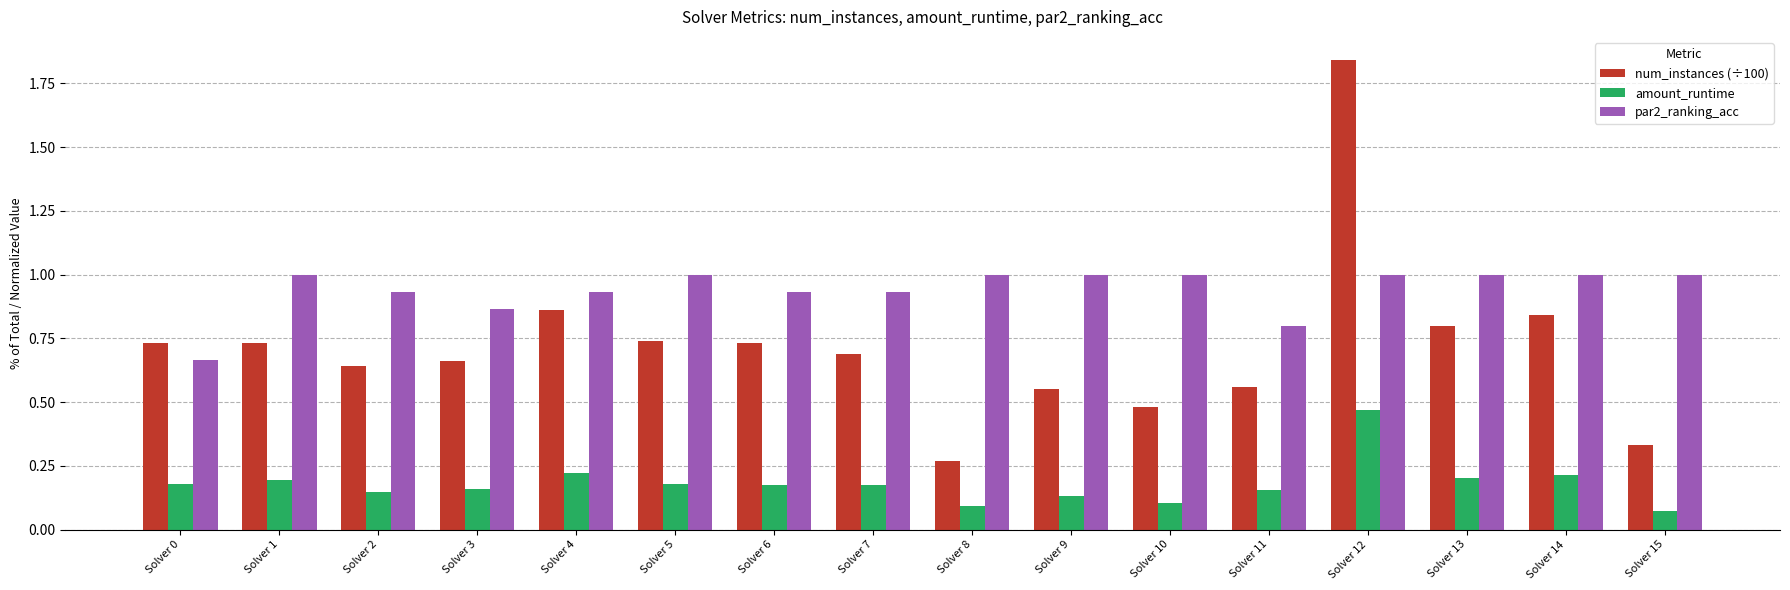

The value of par2_ranking_acc at Solver 1 is 0.5. True or false?

False